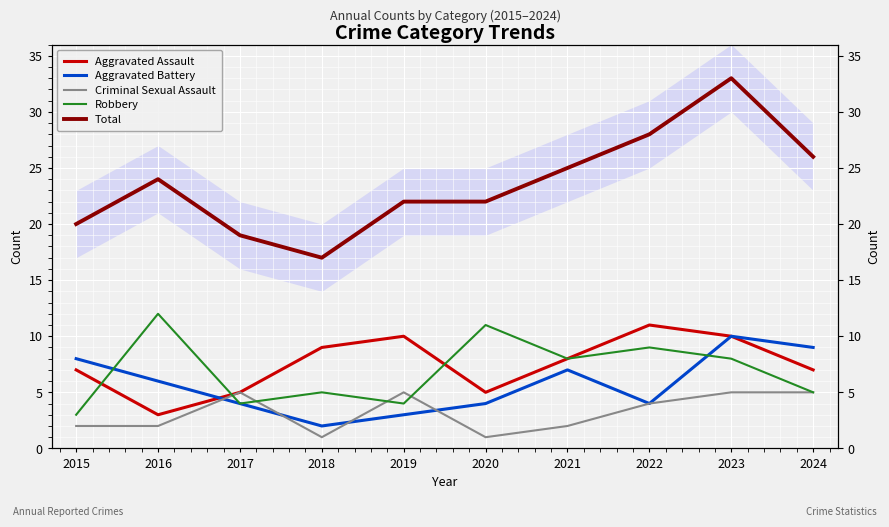

At which category is the sum across all series the highest?

2023